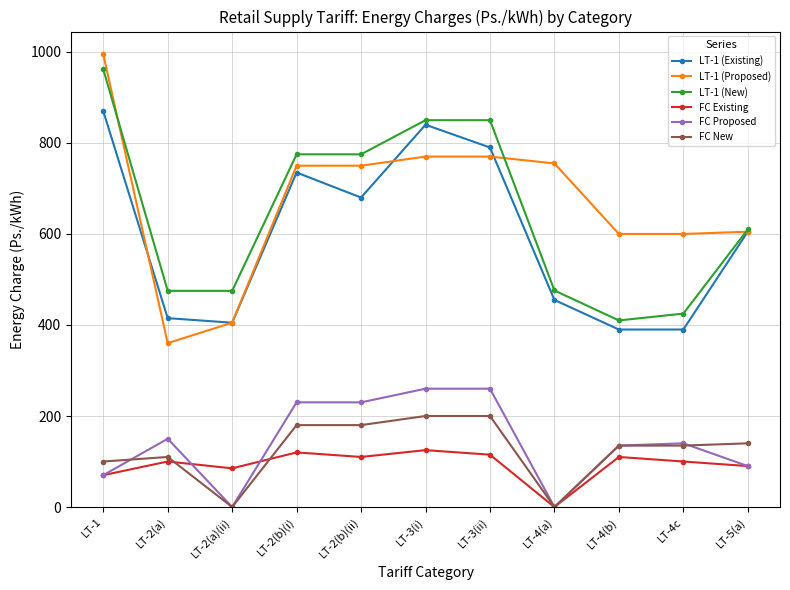

Which series has the widest spread of values?

LT-1 (Proposed)